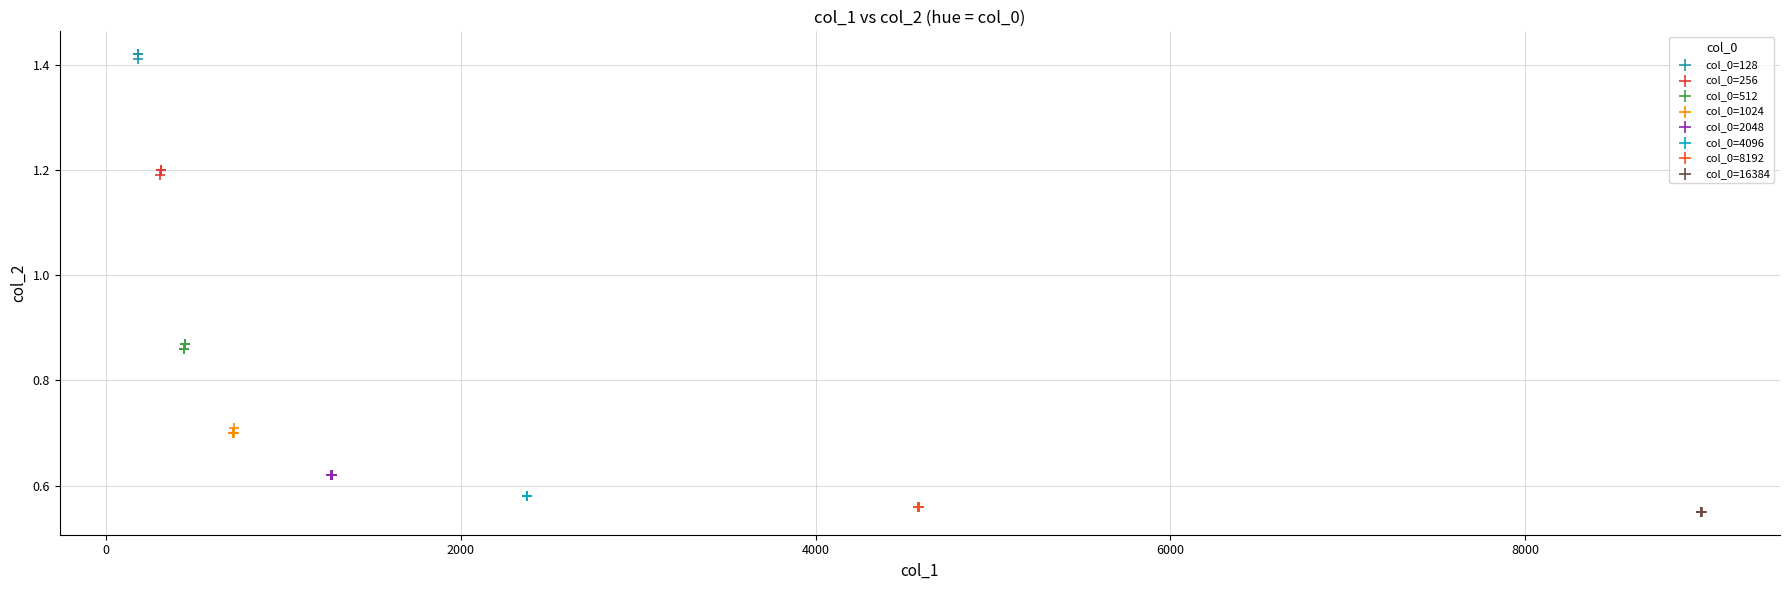

Which series contains the highest Y value?

col_0=128